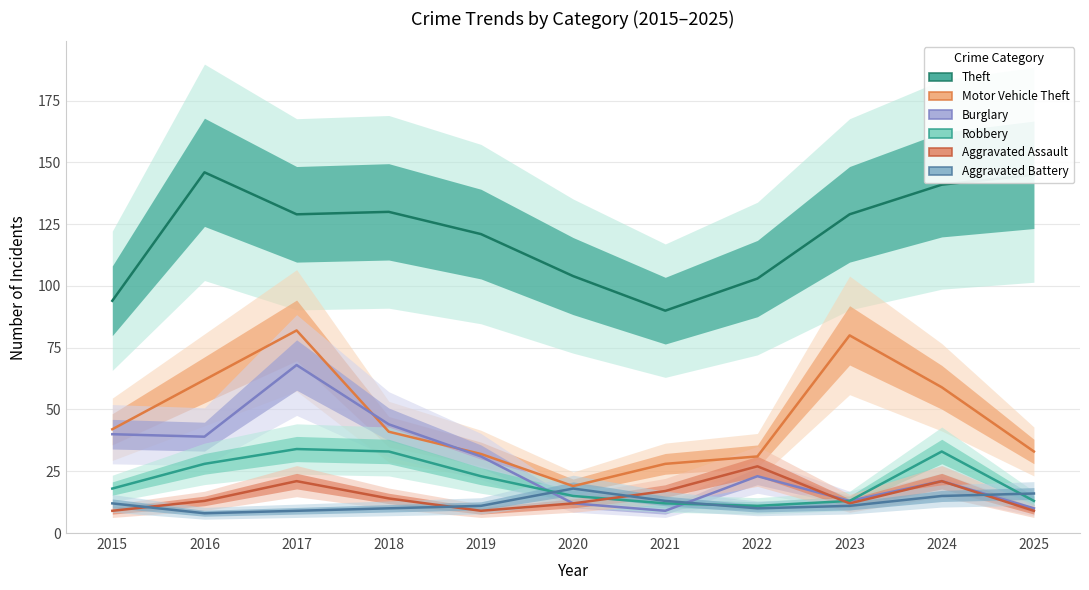

At 2015, list the series in order from largest to smallest.

Theft, Motor Vehicle Theft, Burglary, Robbery, Aggravated Battery, Aggravated Assault